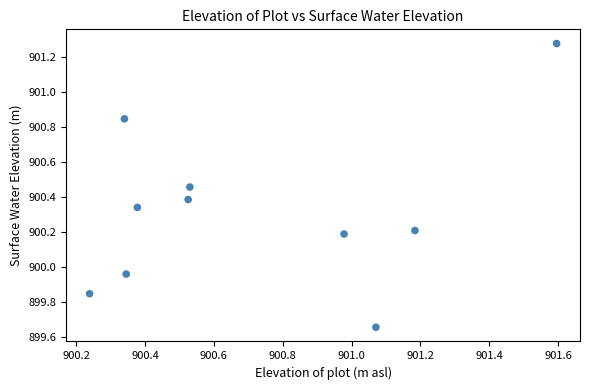

What is the average X value?

900.7